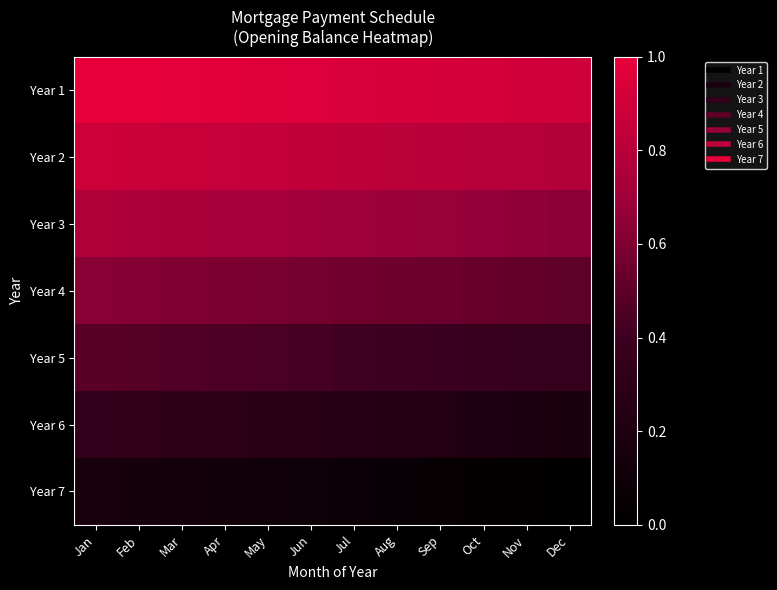

At how many categories does at least one series exceed 0?

12